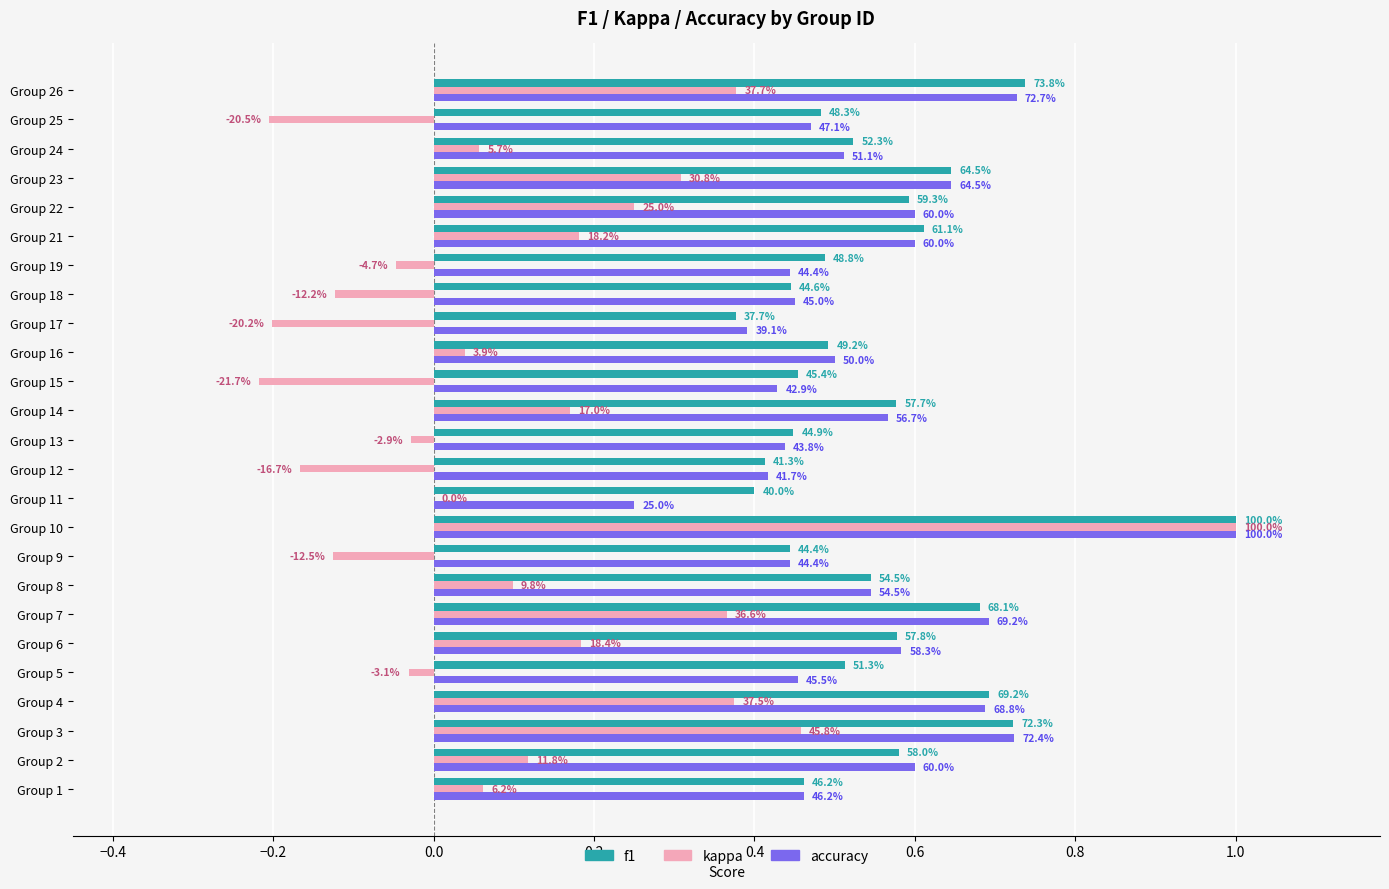

What are all the series names shown in the legend?

f1, kappa, accuracy